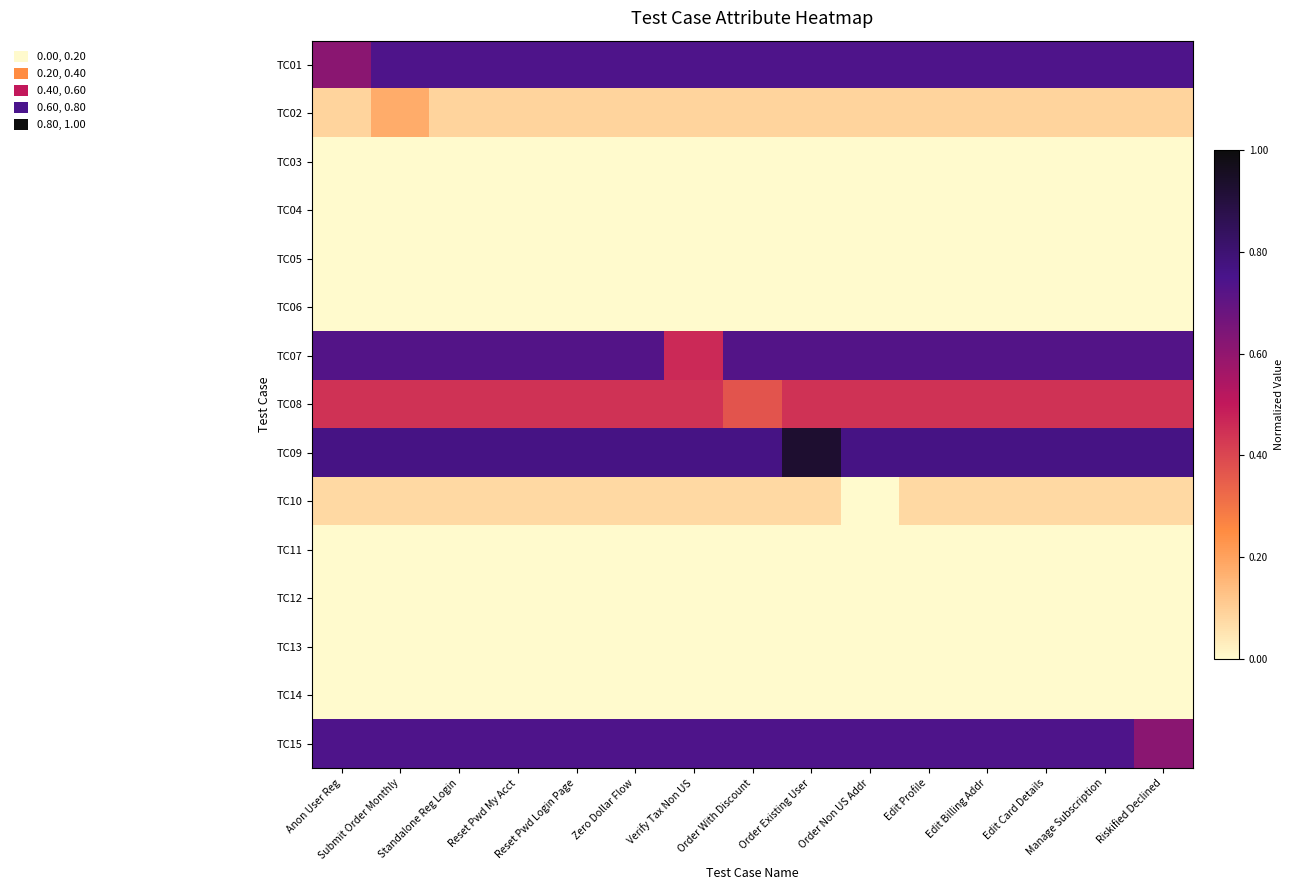

Reading left to right, what are all the values shown in this chart?

TC01: Anon User Reg=0.6	Submit Order Monthly=0.7	Standalone Reg Login=0.7	Reset Pwd My Acct=0.7	Reset Pwd Login Page=0.7	Zero Dollar Flow=0.7	Verify Tax Non US=0.7	Order With Discount=0.7	Order Existing User=0.7	Order Non US Addr=0.7	Edit Profile=0.7	Edit Billing Addr=0.7	Edit Card Details=0.7	Manage Subscription=0.7	Riskified Declined=0.7
TC02: Anon User Reg=0.1	Submit Order Monthly=0.2	Standalone Reg Login=0.1	Reset Pwd My Acct=0.1	Reset Pwd Login Page=0.1	Zero Dollar Flow=0.1	Verify Tax Non US=0.1	Order With Discount=0.1	Order Existing User=0.1	Order Non US Addr=0.1	Edit Profile=0.1	Edit Billing Addr=0.1	Edit Card Details=0.1	Manage Subscription=0.1	Riskified Declined=0.1
TC03: Anon User Reg=0.0	Submit Order Monthly=0.0	Standalone Reg Login=0.0	Reset Pwd My Acct=0.0	Reset Pwd Login Page=0.0	Zero Dollar Flow=0.0	Verify Tax Non US=0.0	Order With Discount=0.0	Order Existing User=0.0	Order Non US Addr=0.0	Edit Profile=0.0	Edit Billing Addr=0.0	Edit Card Details=0.0	Manage Subscription=0.0	Riskified Declined=0.0
TC04: Anon User Reg=0.0	Submit Order Monthly=0.0	Standalone Reg Login=0.0	Reset Pwd My Acct=0.0	Reset Pwd Login Page=0.0	Zero Dollar Flow=0.0	Verify Tax Non US=0.0	Order With Discount=0.0	Order Existing User=0.0	Order Non US Addr=0.0	Edit Profile=0.0	Edit Billing Addr=0.0	Edit Card Details=0.0	Manage Subscription=0.0	Riskified Declined=0.0
TC05: Anon User Reg=0.0	Submit Order Monthly=0.0	Standalone Reg Login=0.0	Reset Pwd My Acct=0.0	Reset Pwd Login Page=0.0	Zero Dollar Flow=0.0	Verify Tax Non US=0.0	Order With Discount=0.0	Order Existing User=0.0	Order Non US Addr=0.0	Edit Profile=0.0	Edit Billing Addr=0.0	Edit Card Details=0.0	Manage Subscription=0.0	Riskified Declined=0.0
TC06: Anon User Reg=0.0	Submit Order Monthly=0.0	Standalone Reg Login=0.0	Reset Pwd My Acct=0.0	Reset Pwd Login Page=0.0	Zero Dollar Flow=0.0	Verify Tax Non US=0.0	Order With Discount=0.0	Order Existing User=0.0	Order Non US Addr=0.0	Edit Profile=0.0	Edit Billing Addr=0.0	Edit Card Details=0.0	Manage Subscription=0.0	Riskified Declined=0.0
TC07: Anon User Reg=0.7	Submit Order Monthly=0.7	Standalone Reg Login=0.7	Reset Pwd My Acct=0.7	Reset Pwd Login Page=0.7	Zero Dollar Flow=0.7	Verify Tax Non US=0.5	Order With Discount=0.7	Order Existing User=0.7	Order Non US Addr=0.7	Edit Profile=0.7	Edit Billing Addr=0.7	Edit Card Details=0.7	Manage Subscription=0.7	Riskified Declined=0.7
TC08: Anon User Reg=0.4	Submit Order Monthly=0.4	Standalone Reg Login=0.4	Reset Pwd My Acct=0.4	Reset Pwd Login Page=0.4	Zero Dollar Flow=0.4	Verify Tax Non US=0.4	Order With Discount=0.4	Order Existing User=0.4	Order Non US Addr=0.4	Edit Profile=0.4	Edit Billing Addr=0.4	Edit Card Details=0.4	Manage Subscription=0.4	Riskified Declined=0.4
TC09: Anon User Reg=0.8	Submit Order Monthly=0.8	Standalone Reg Login=0.8	Reset Pwd My Acct=0.8	Reset Pwd Login Page=0.8	Zero Dollar Flow=0.8	Verify Tax Non US=0.8	Order With Discount=0.8	Order Existing User=0.9	Order Non US Addr=0.8	Edit Profile=0.8	Edit Billing Addr=0.8	Edit Card Details=0.8	Manage Subscription=0.8	Riskified Declined=0.8
TC10: Anon User Reg=0.1	Submit Order Monthly=0.1	Standalone Reg Login=0.1	Reset Pwd My Acct=0.1	Reset Pwd Login Page=0.1	Zero Dollar Flow=0.1	Verify Tax Non US=0.1	Order With Discount=0.1	Order Existing User=0.1	Order Non US Addr=0.0	Edit Profile=0.1	Edit Billing Addr=0.1	Edit Card Details=0.1	Manage Subscription=0.1	Riskified Declined=0.1
TC11: Anon User Reg=0.0	Submit Order Monthly=0.0	Standalone Reg Login=0.0	Reset Pwd My Acct=0.0	Reset Pwd Login Page=0.0	Zero Dollar Flow=0.0	Verify Tax Non US=0.0	Order With Discount=0.0	Order Existing User=0.0	Order Non US Addr=0.0	Edit Profile=0.0	Edit Billing Addr=0.0	Edit Card Details=0.0	Manage Subscription=0.0	Riskified Declined=0.0
TC12: Anon User Reg=0.0	Submit Order Monthly=0.0	Standalone Reg Login=0.0	Reset Pwd My Acct=0.0	Reset Pwd Login Page=0.0	Zero Dollar Flow=0.0	Verify Tax Non US=0.0	Order With Discount=0.0	Order Existing User=0.0	Order Non US Addr=0.0	Edit Profile=0.0	Edit Billing Addr=0.0	Edit Card Details=0.0	Manage Subscription=0.0	Riskified Declined=0.0
TC13: Anon User Reg=0.0	Submit Order Monthly=0.0	Standalone Reg Login=0.0	Reset Pwd My Acct=0.0	Reset Pwd Login Page=0.0	Zero Dollar Flow=0.0	Verify Tax Non US=0.0	Order With Discount=0.0	Order Existing User=0.0	Order Non US Addr=0.0	Edit Profile=0.0	Edit Billing Addr=0.0	Edit Card Details=0.0	Manage Subscription=0.0	Riskified Declined=0.0
TC14: Anon User Reg=0.0	Submit Order Monthly=0.0	Standalone Reg Login=0.0	Reset Pwd My Acct=0.0	Reset Pwd Login Page=0.0	Zero Dollar Flow=0.0	Verify Tax Non US=0.0	Order With Discount=0.0	Order Existing User=0.0	Order Non US Addr=0.0	Edit Profile=0.0	Edit Billing Addr=0.0	Edit Card Details=0.0	Manage Subscription=0.0	Riskified Declined=0.0
TC15: Anon User Reg=0.7	Submit Order Monthly=0.7	Standalone Reg Login=0.7	Reset Pwd My Acct=0.7	Reset Pwd Login Page=0.7	Zero Dollar Flow=0.7	Verify Tax Non US=0.7	Order With Discount=0.7	Order Existing User=0.7	Order Non US Addr=0.7	Edit Profile=0.7	Edit Billing Addr=0.7	Edit Card Details=0.7	Manage Subscription=0.7	Riskified Declined=0.6